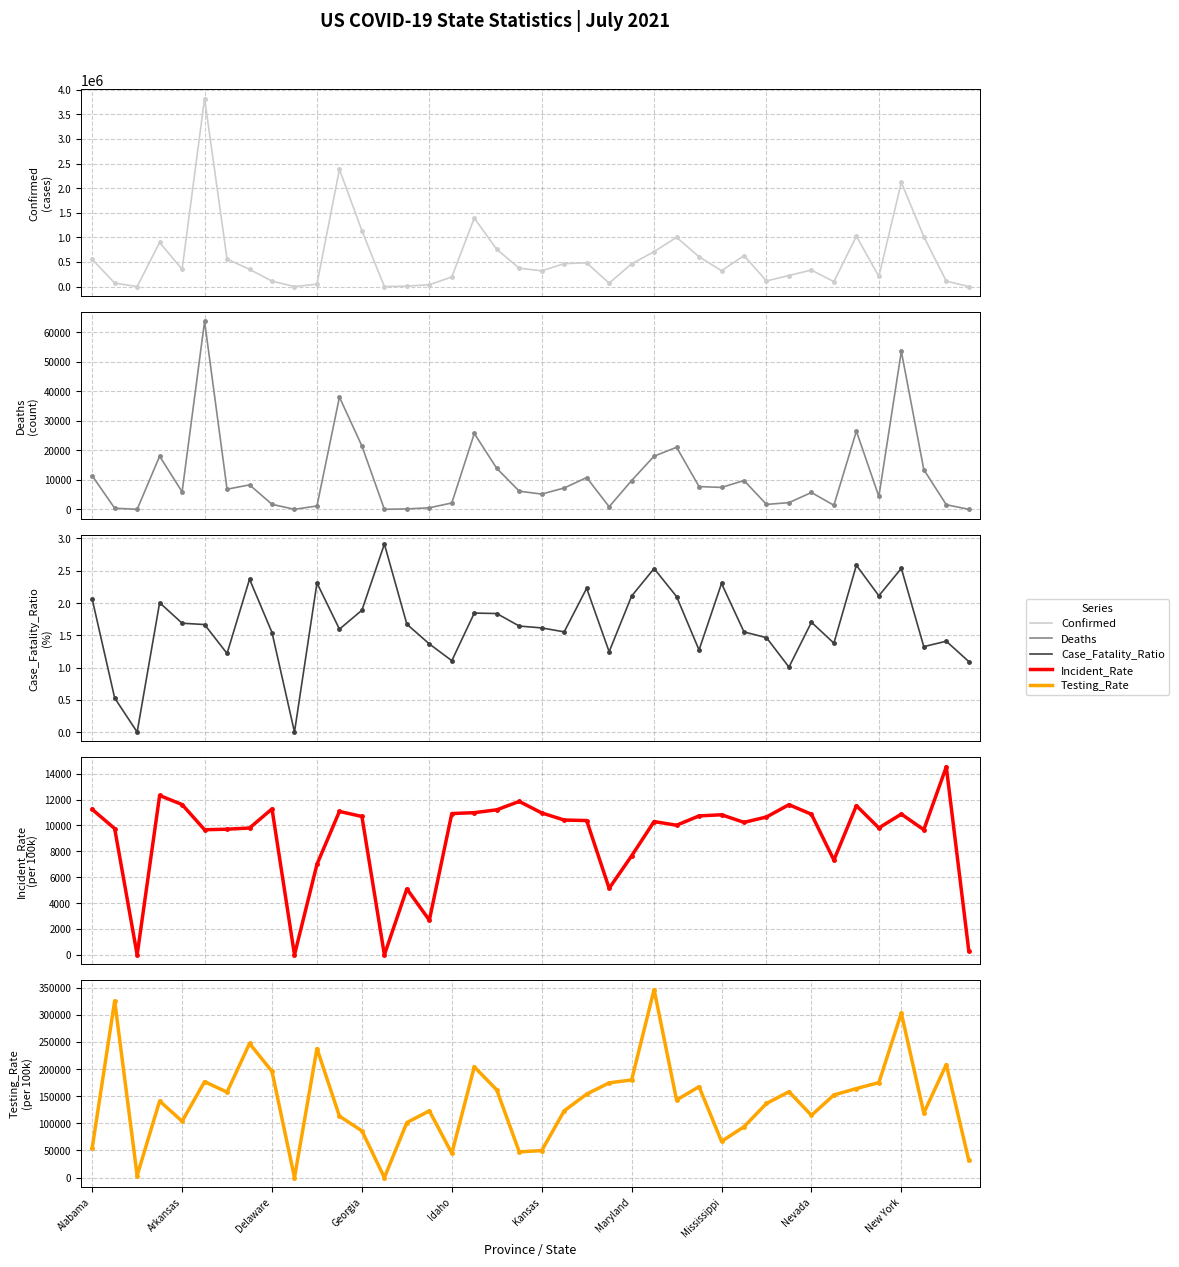

What is the difference between the maximum and minimum values in the Incident_Rate series?

14530.8